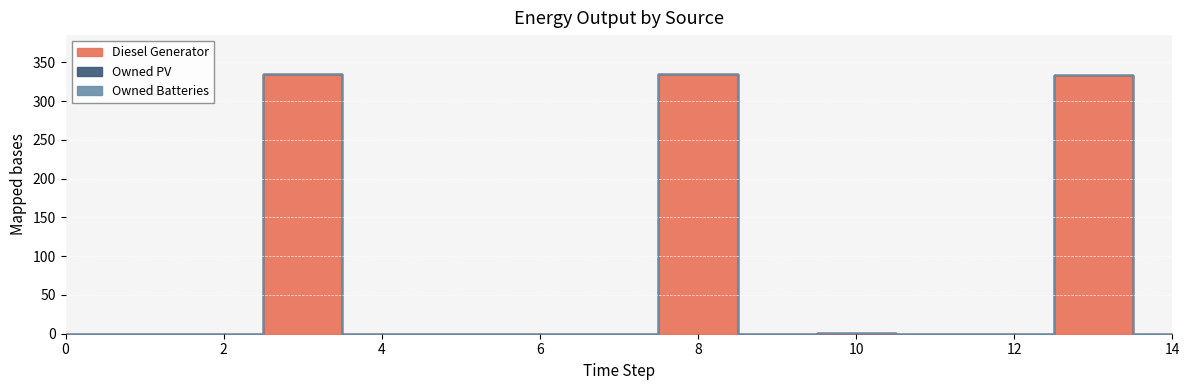

What is the maximum value shown in the chart?

335